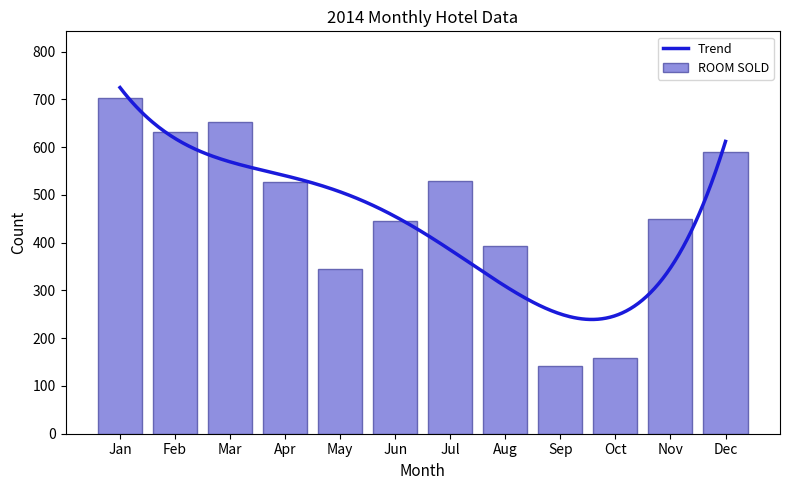

What is the greatest value displayed?

702